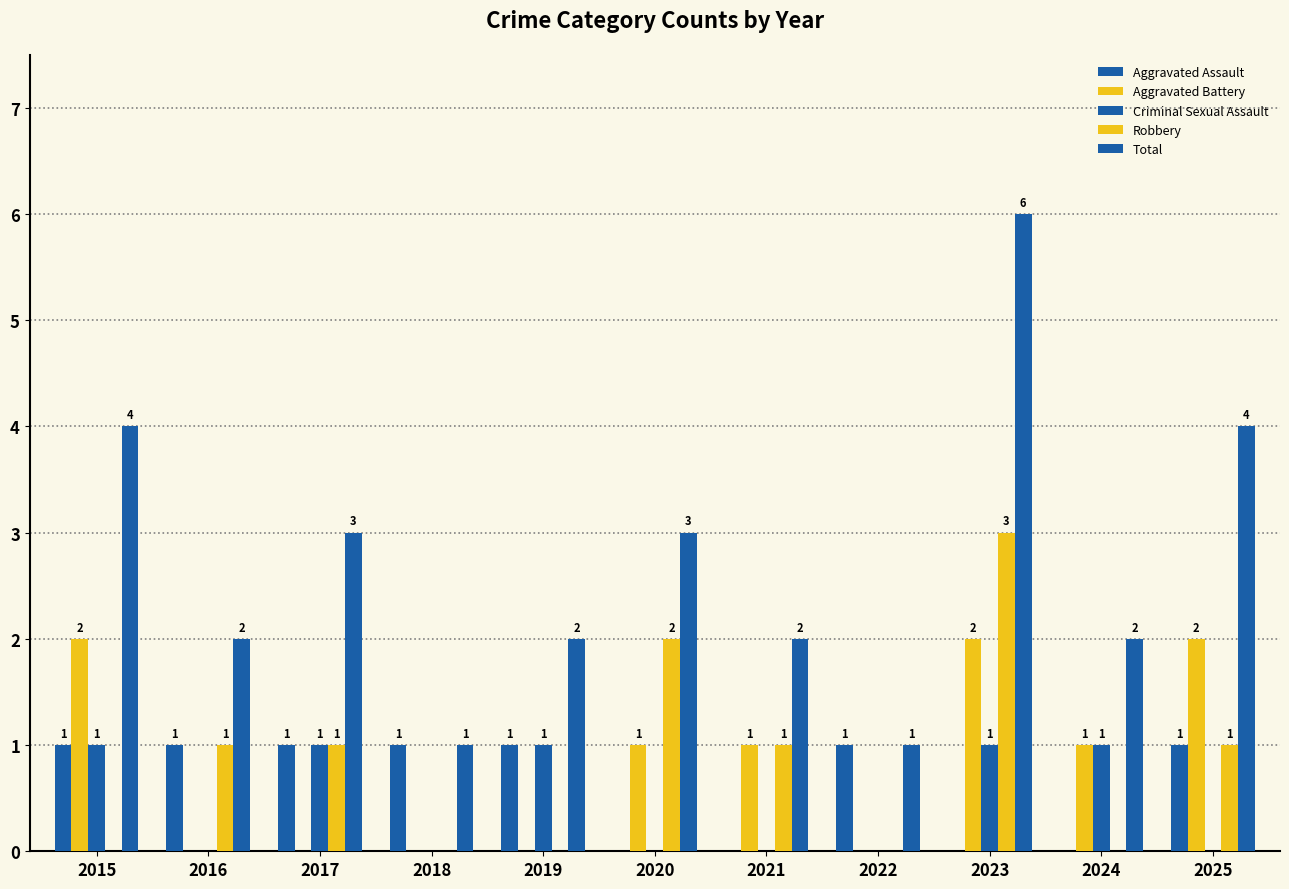

Reading left to right, extract all data points from this chart.

Aggravated Assault: 1	1	1	1	1	0	0	1	0	0	1
Aggravated Battery: 2	0	0	0	0	1	1	0	2	1	2
Criminal Sexual Assault: 1	0	1	0	1	0	0	0	1	1	0
Robbery: 0	1	1	0	0	2	1	0	3	0	1
Total: 4	2	3	1	2	3	2	1	6	2	4